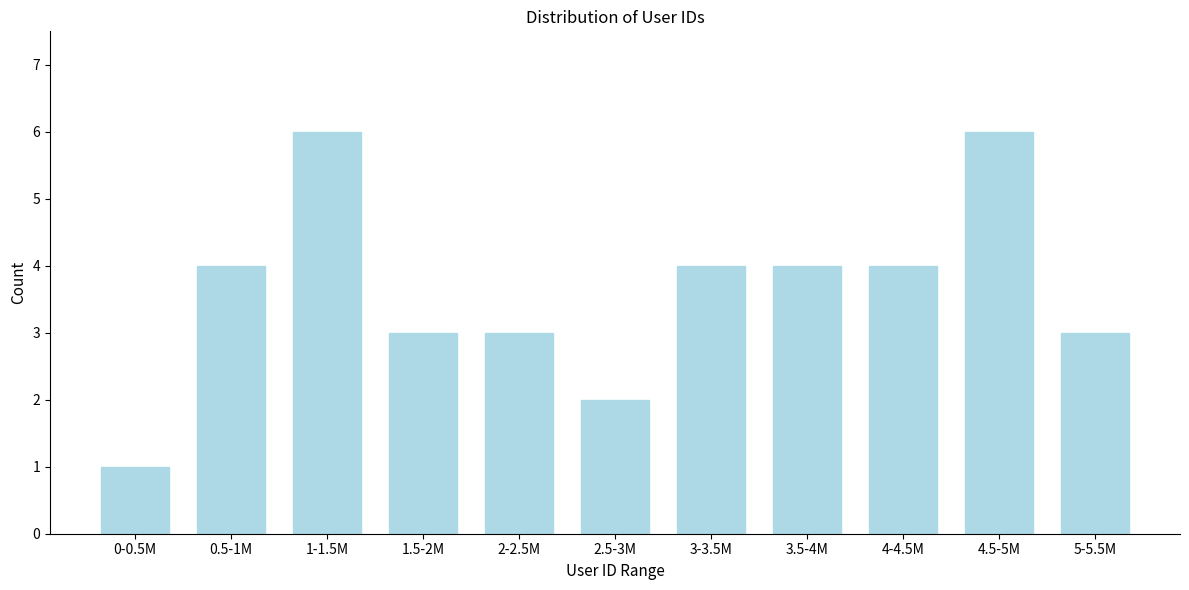

Reading right to left, what are all the values shown in this chart?

5-5.5M=3	4.5-5M=6	4-4.5M=4	3.5-4M=4	3-3.5M=4	2.5-3M=2	2-2.5M=3	1.5-2M=3	1-1.5M=6	0.5-1M=4	0-0.5M=1